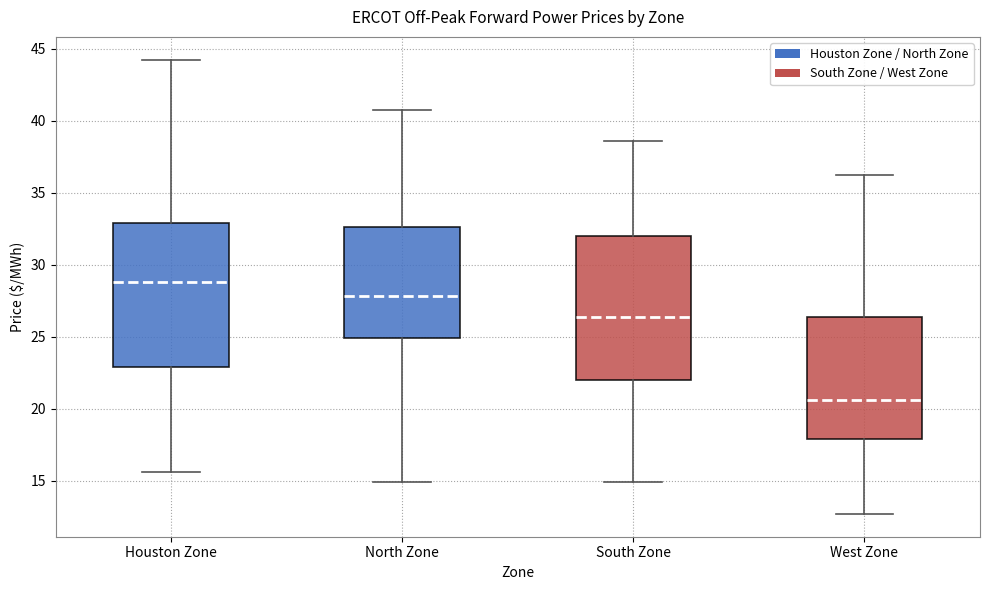

Which box's median line is the lowest?

West Zone